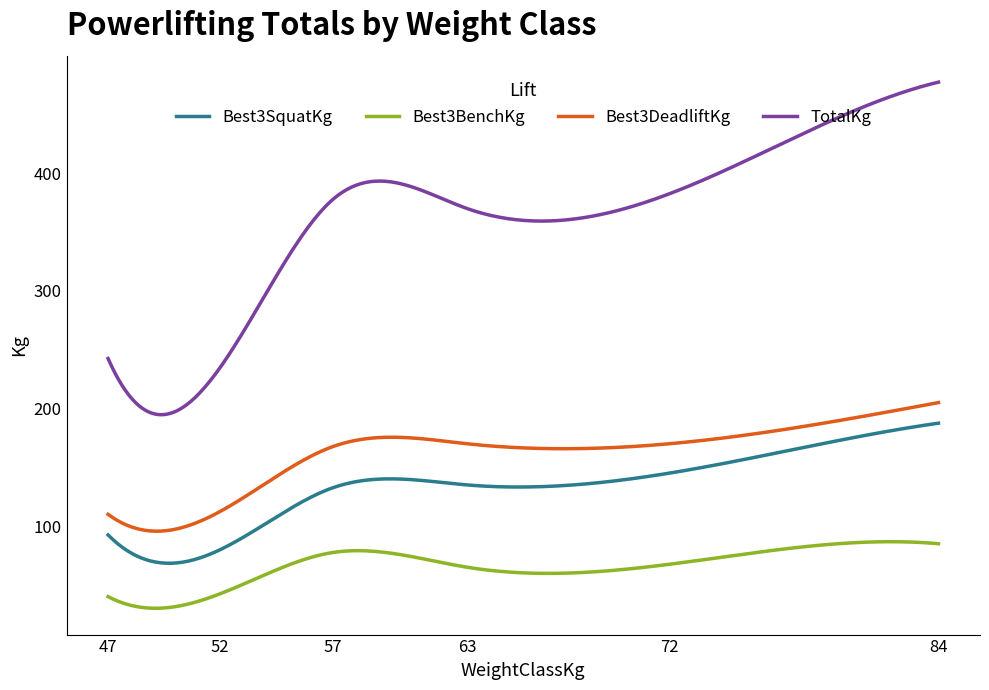

True or false: Best3DeadliftKg and TotalKg cross at least once.

False